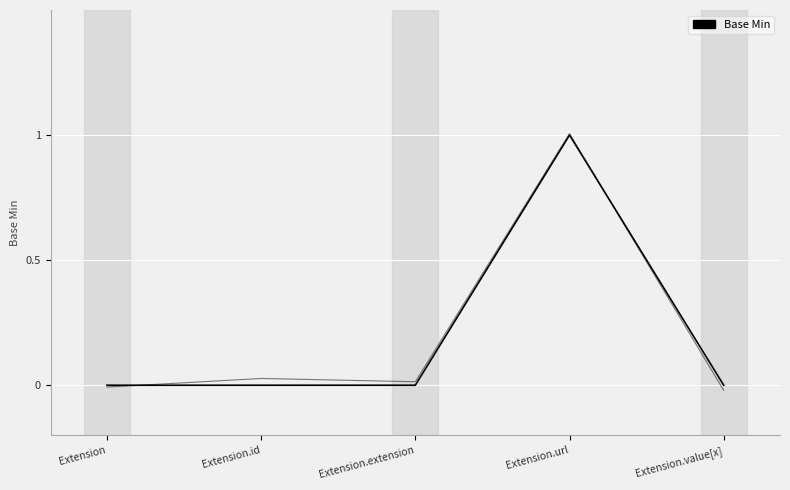

At which category does the chart reach its peak across all series?

Extension.url